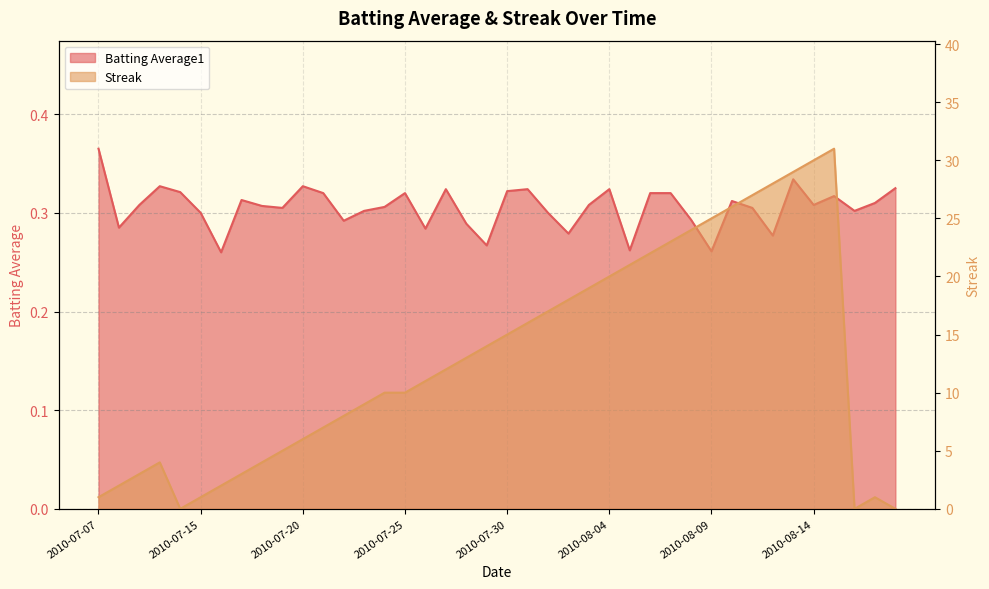

Does the chart have visible grid lines?

Yes